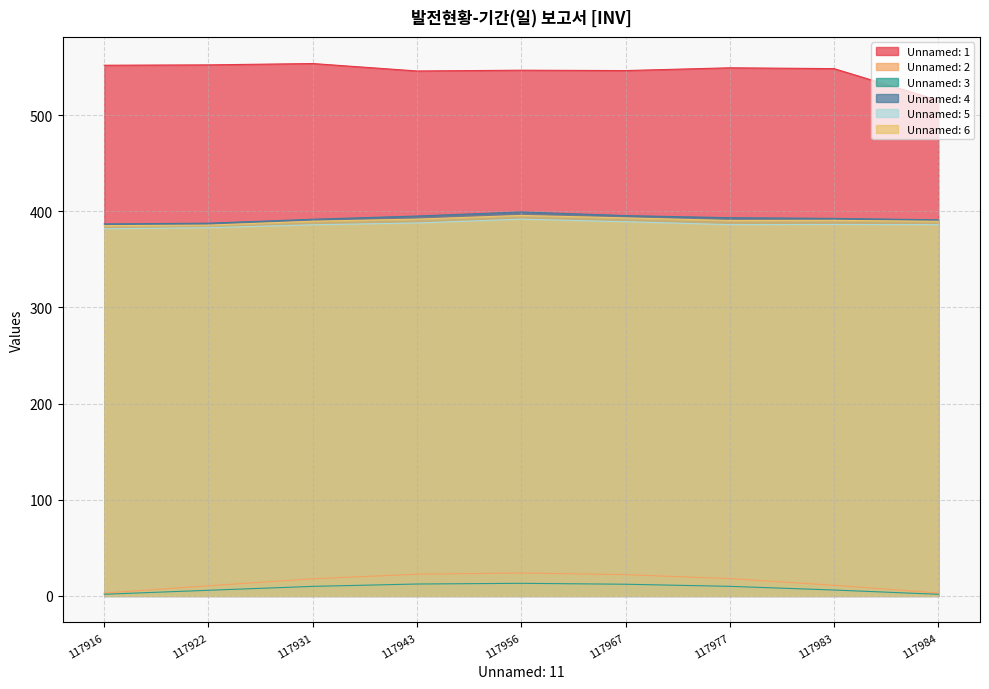

What is the difference between the highest and lowest values at 117931?

543.9